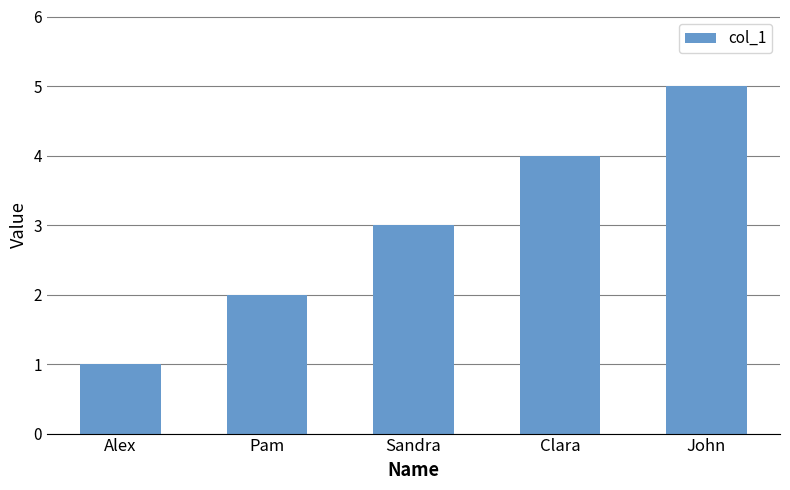

Does the chart contain stacked bars?

No